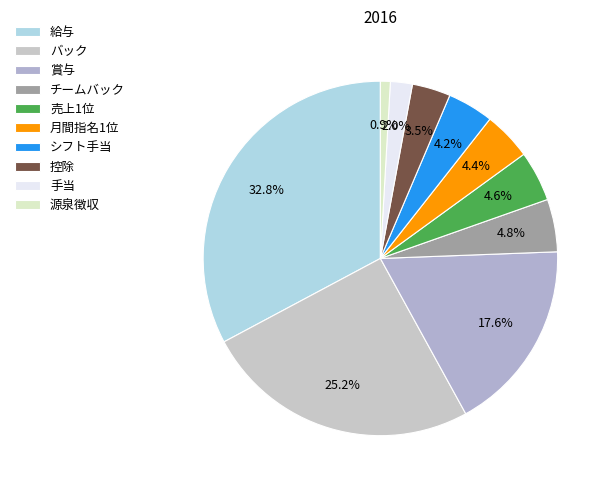

Is there any slice that represents more than half of the pie?

No